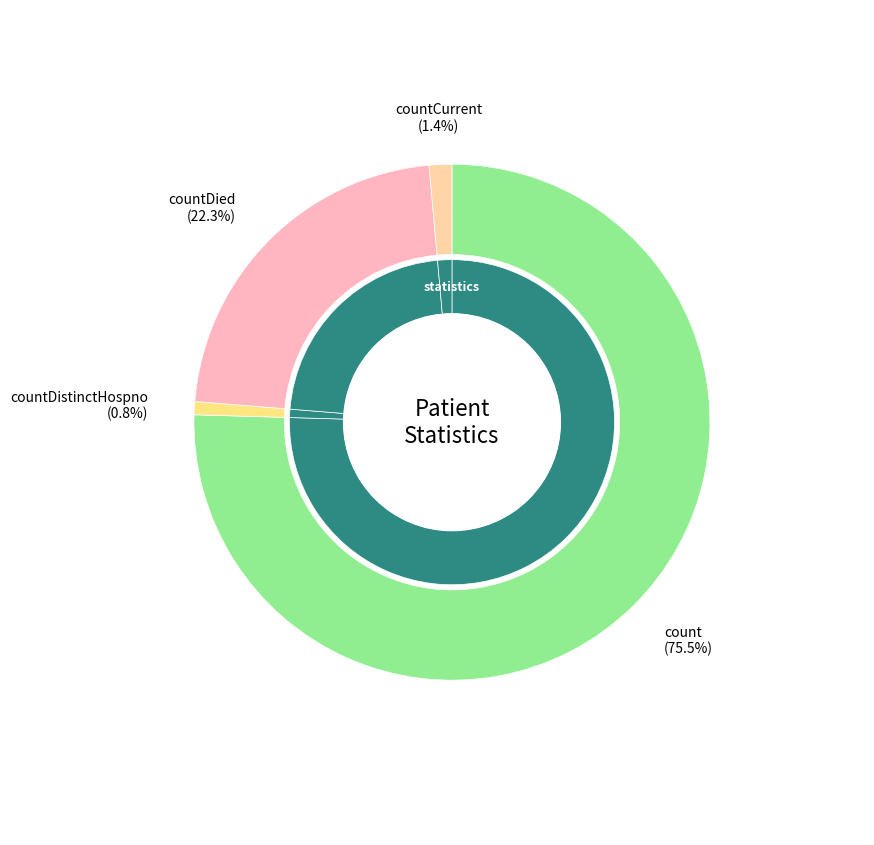

Combined, what portion of the pie is countCurrent and count?

76.9%